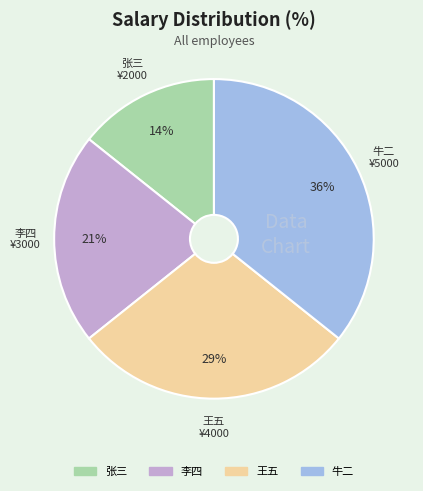

To the nearest percent, what portion does 牛二 represent?

36%